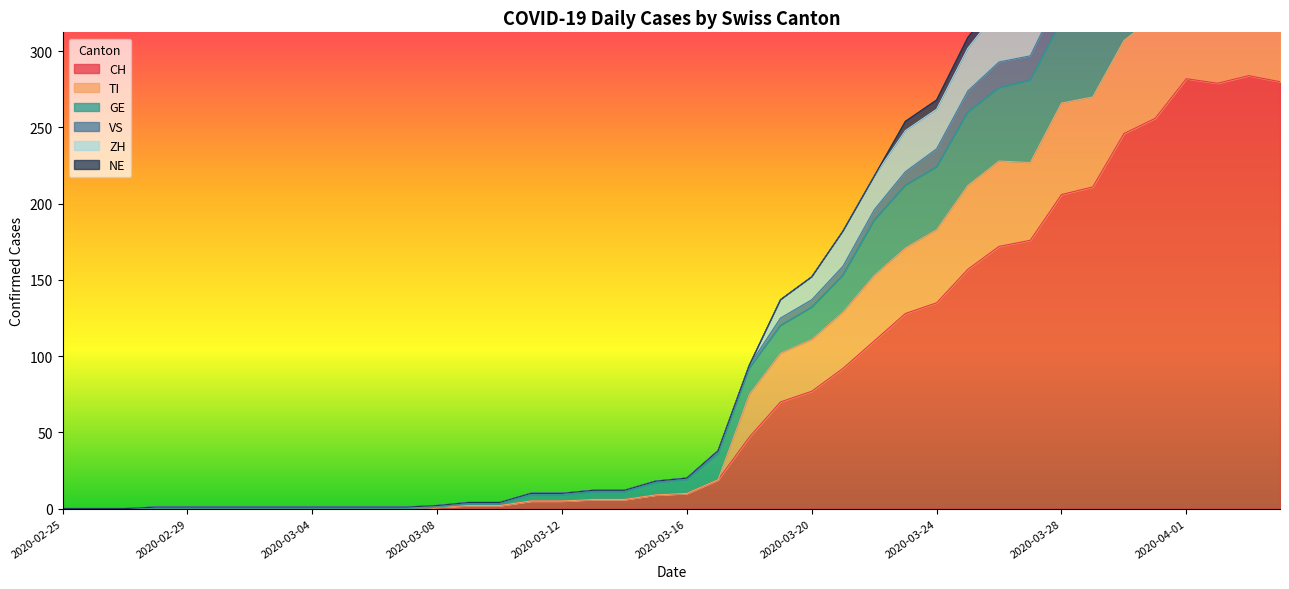

The TI series shows 5 at 2020-03-09. True or false?

False